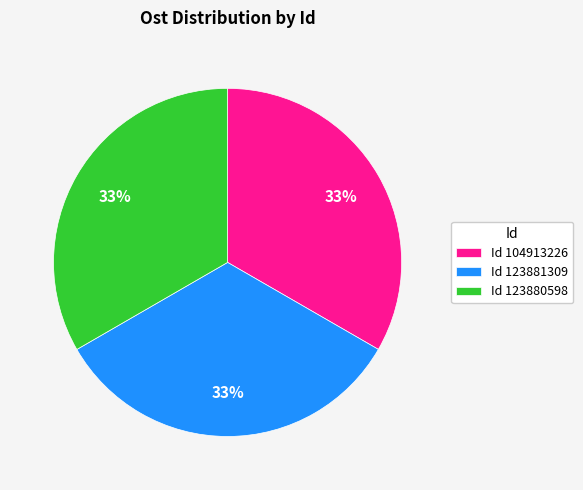

Count the number of slices in the pie.

3